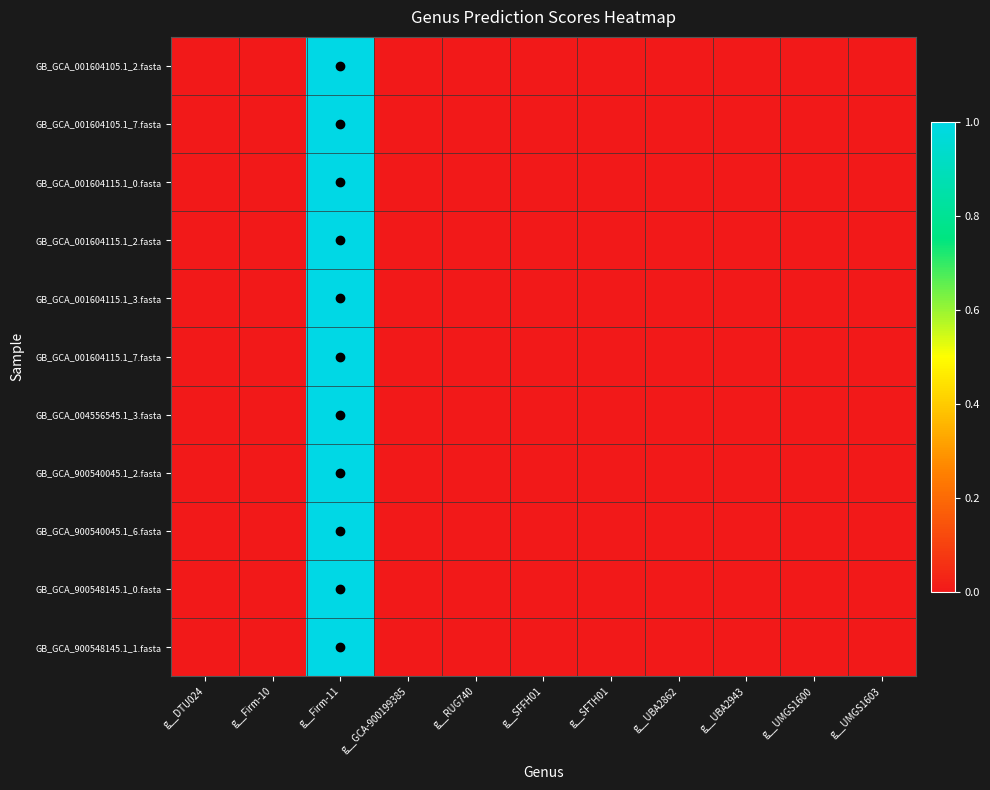

Reading left to right, list all the values displayed in this chart.

GB_GCA_001604105.1_2.fasta: g__DTU024=0	g__Firm-10=0	g__Firm-11=1	g__GCA-900199385=0	g__RUG740=0	g__SFFH01=0	g__SFTH01=0	g__UBA2862=0	g__UBA2943=0	g__UMGS1600=0	g__UMGS1603=0
GB_GCA_001604105.1_7.fasta: g__DTU024=0	g__Firm-10=0	g__Firm-11=1	g__GCA-900199385=0	g__RUG740=0	g__SFFH01=0	g__SFTH01=0	g__UBA2862=0	g__UBA2943=0	g__UMGS1600=0	g__UMGS1603=0
GB_GCA_001604115.1_0.fasta: g__DTU024=0	g__Firm-10=0	g__Firm-11=1	g__GCA-900199385=0	g__RUG740=0	g__SFFH01=0	g__SFTH01=0	g__UBA2862=0	g__UBA2943=0	g__UMGS1600=0	g__UMGS1603=0
GB_GCA_001604115.1_2.fasta: g__DTU024=0	g__Firm-10=0	g__Firm-11=1	g__GCA-900199385=0	g__RUG740=0	g__SFFH01=0	g__SFTH01=0	g__UBA2862=0	g__UBA2943=0	g__UMGS1600=0	g__UMGS1603=0
GB_GCA_001604115.1_3.fasta: g__DTU024=0	g__Firm-10=0	g__Firm-11=1	g__GCA-900199385=0	g__RUG740=0	g__SFFH01=0	g__SFTH01=0	g__UBA2862=0	g__UBA2943=0	g__UMGS1600=0	g__UMGS1603=0
GB_GCA_001604115.1_7.fasta: g__DTU024=0	g__Firm-10=0	g__Firm-11=1	g__GCA-900199385=0	g__RUG740=0	g__SFFH01=0	g__SFTH01=0	g__UBA2862=0	g__UBA2943=0	g__UMGS1600=0	g__UMGS1603=0
GB_GCA_004556545.1_3.fasta: g__DTU024=0	g__Firm-10=0	g__Firm-11=1	g__GCA-900199385=0	g__RUG740=0	g__SFFH01=0	g__SFTH01=0	g__UBA2862=0	g__UBA2943=0	g__UMGS1600=0	g__UMGS1603=0
GB_GCA_900540045.1_2.fasta: g__DTU024=0	g__Firm-10=0	g__Firm-11=1	g__GCA-900199385=0	g__RUG740=0	g__SFFH01=0	g__SFTH01=0	g__UBA2862=0	g__UBA2943=0	g__UMGS1600=0	g__UMGS1603=0
GB_GCA_900540045.1_6.fasta: g__DTU024=0	g__Firm-10=0	g__Firm-11=1	g__GCA-900199385=0	g__RUG740=0	g__SFFH01=0	g__SFTH01=0	g__UBA2862=0	g__UBA2943=0	g__UMGS1600=0	g__UMGS1603=0
GB_GCA_900548145.1_0.fasta: g__DTU024=0	g__Firm-10=0	g__Firm-11=1	g__GCA-900199385=0	g__RUG740=0	g__SFFH01=0	g__SFTH01=0	g__UBA2862=0	g__UBA2943=0	g__UMGS1600=0	g__UMGS1603=0
GB_GCA_900548145.1_1.fasta: g__DTU024=0	g__Firm-10=0	g__Firm-11=1	g__GCA-900199385=0	g__RUG740=0	g__SFFH01=0	g__SFTH01=0	g__UBA2862=0	g__UBA2943=0	g__UMGS1600=0	g__UMGS1603=0